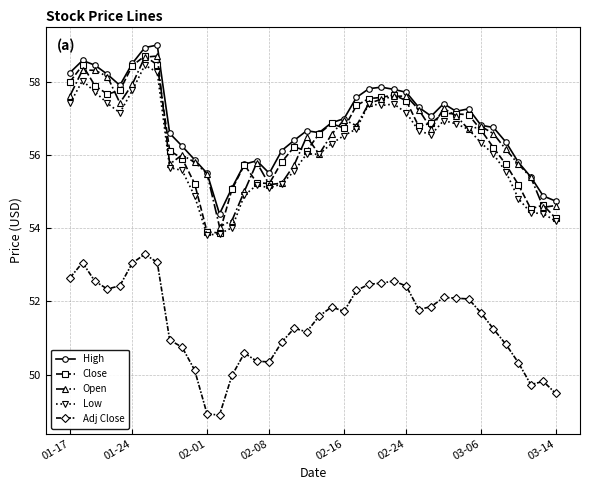

What is the maximum value for Close?

58.7